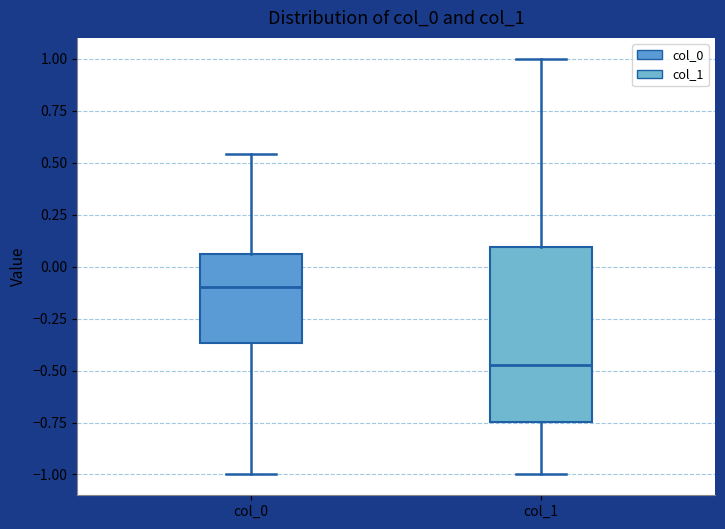

Reading left to right, transcribe this box plot: for each box, give where its median line is, the range the box spans, and where its two whiskers end, as read against the y-axis. The values are not printed on the chart, so give them approximately, as read against the axis.

col_0: median -0.10, box -0.35 to 0.05, whiskers -1.00 to 0.55
col_1: median -0.45, box -0.75 to 0.10, whiskers -1.00 to 1.00